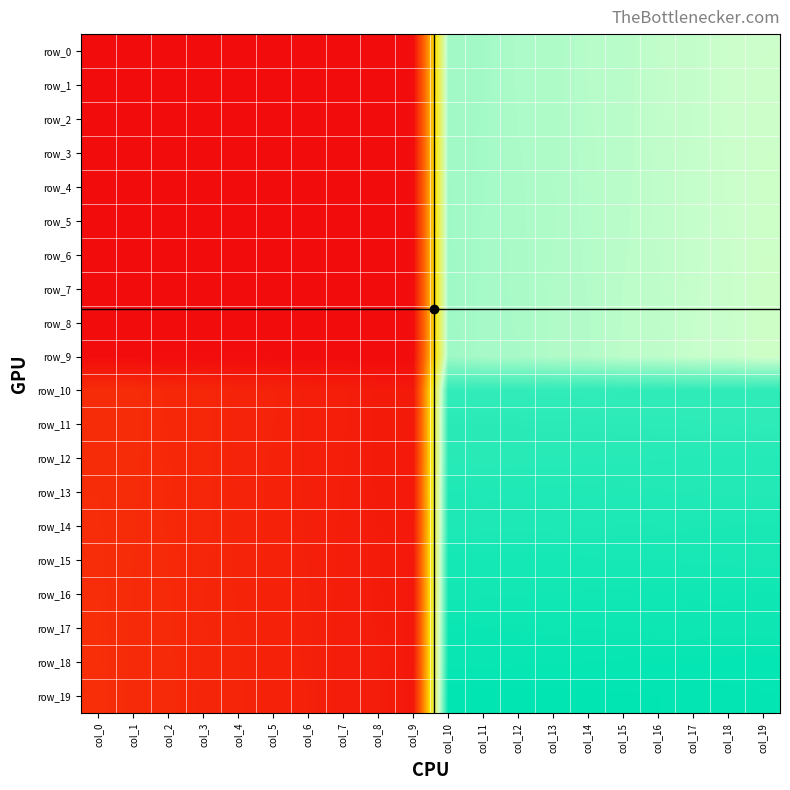

Which category has the lowest value in the row_19 series?

col_9